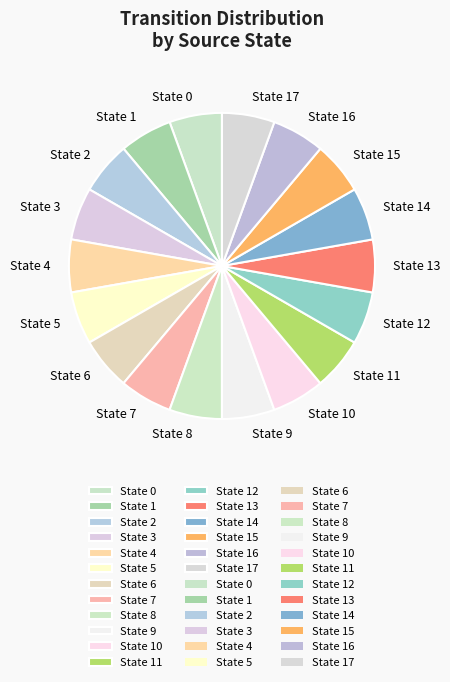

How many slices are in this pie chart?

18